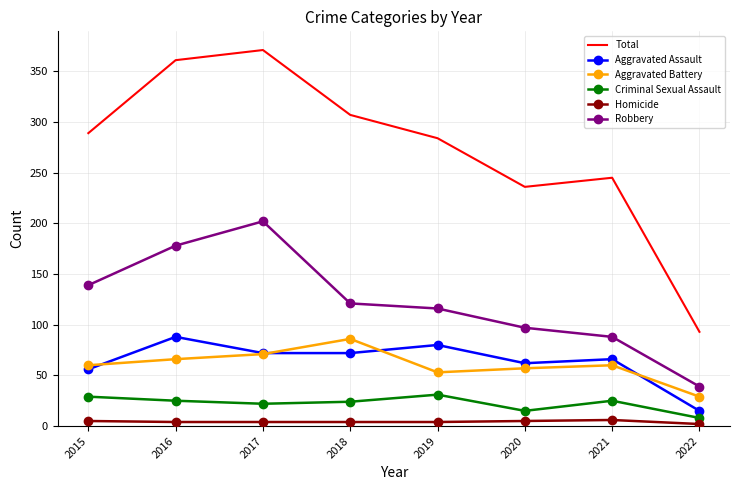

How many series are shown in this chart?

6